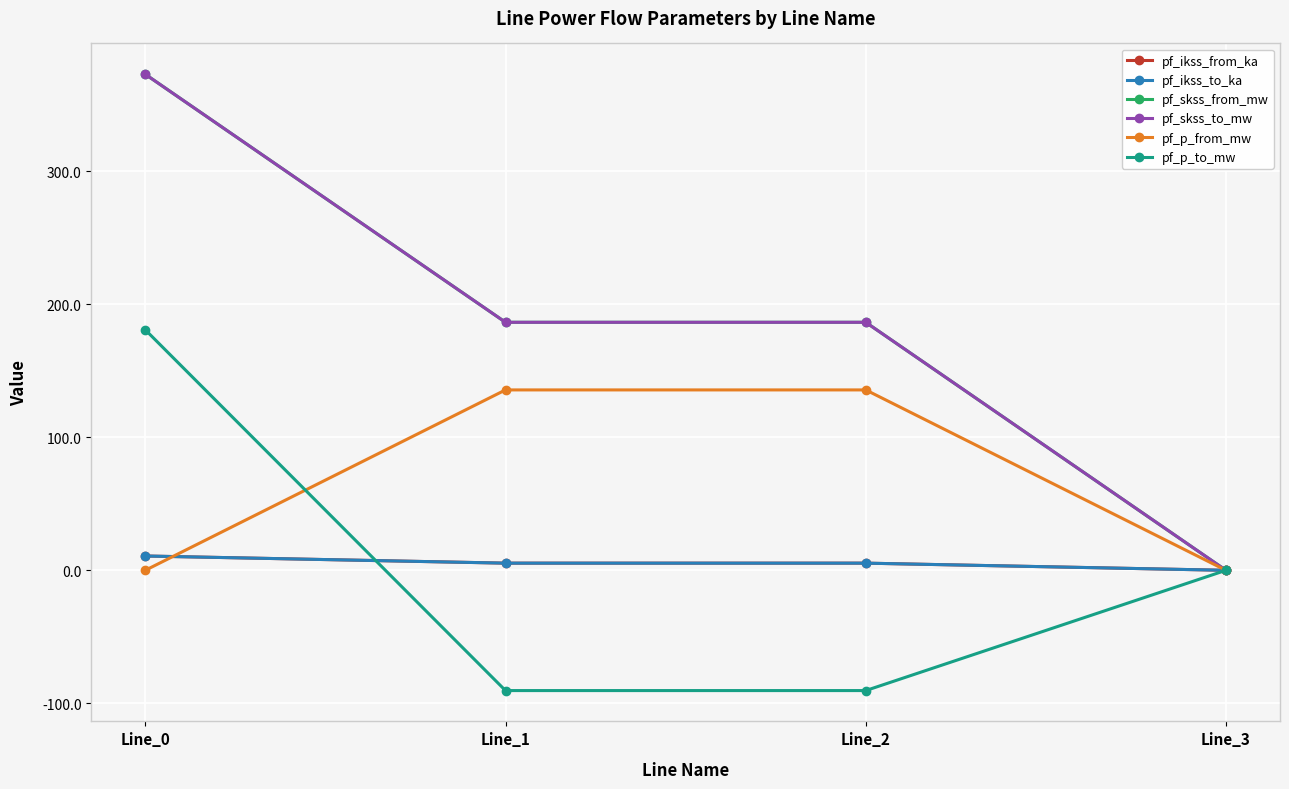

Is this an area chart (filled region under the line)?

No